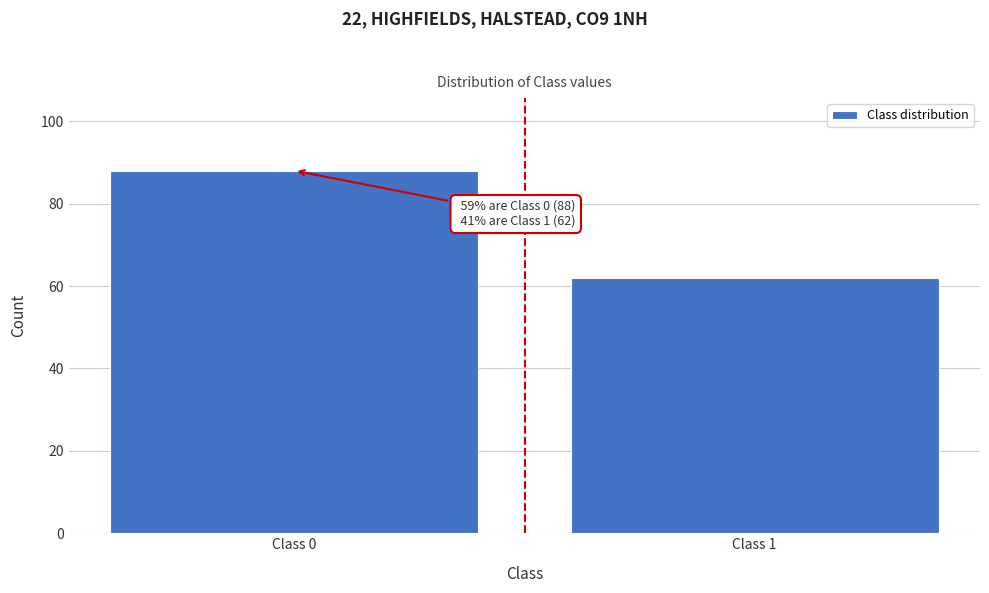

Reading right to left, transcribe all the data shown in this chart.

Class 1=62	Class 0=88